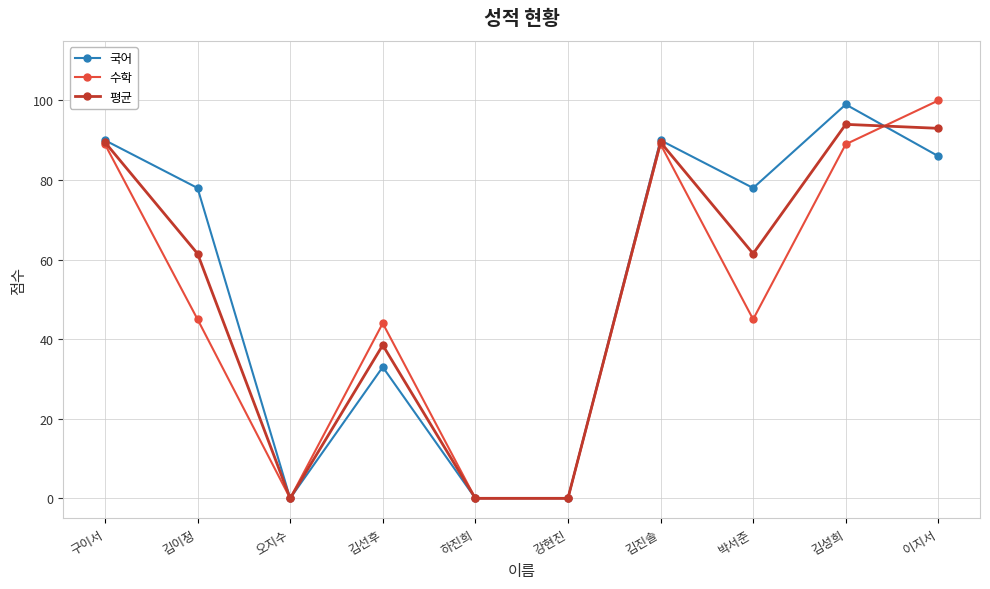

True or false: 국어 and 평균 cross at least once.

True